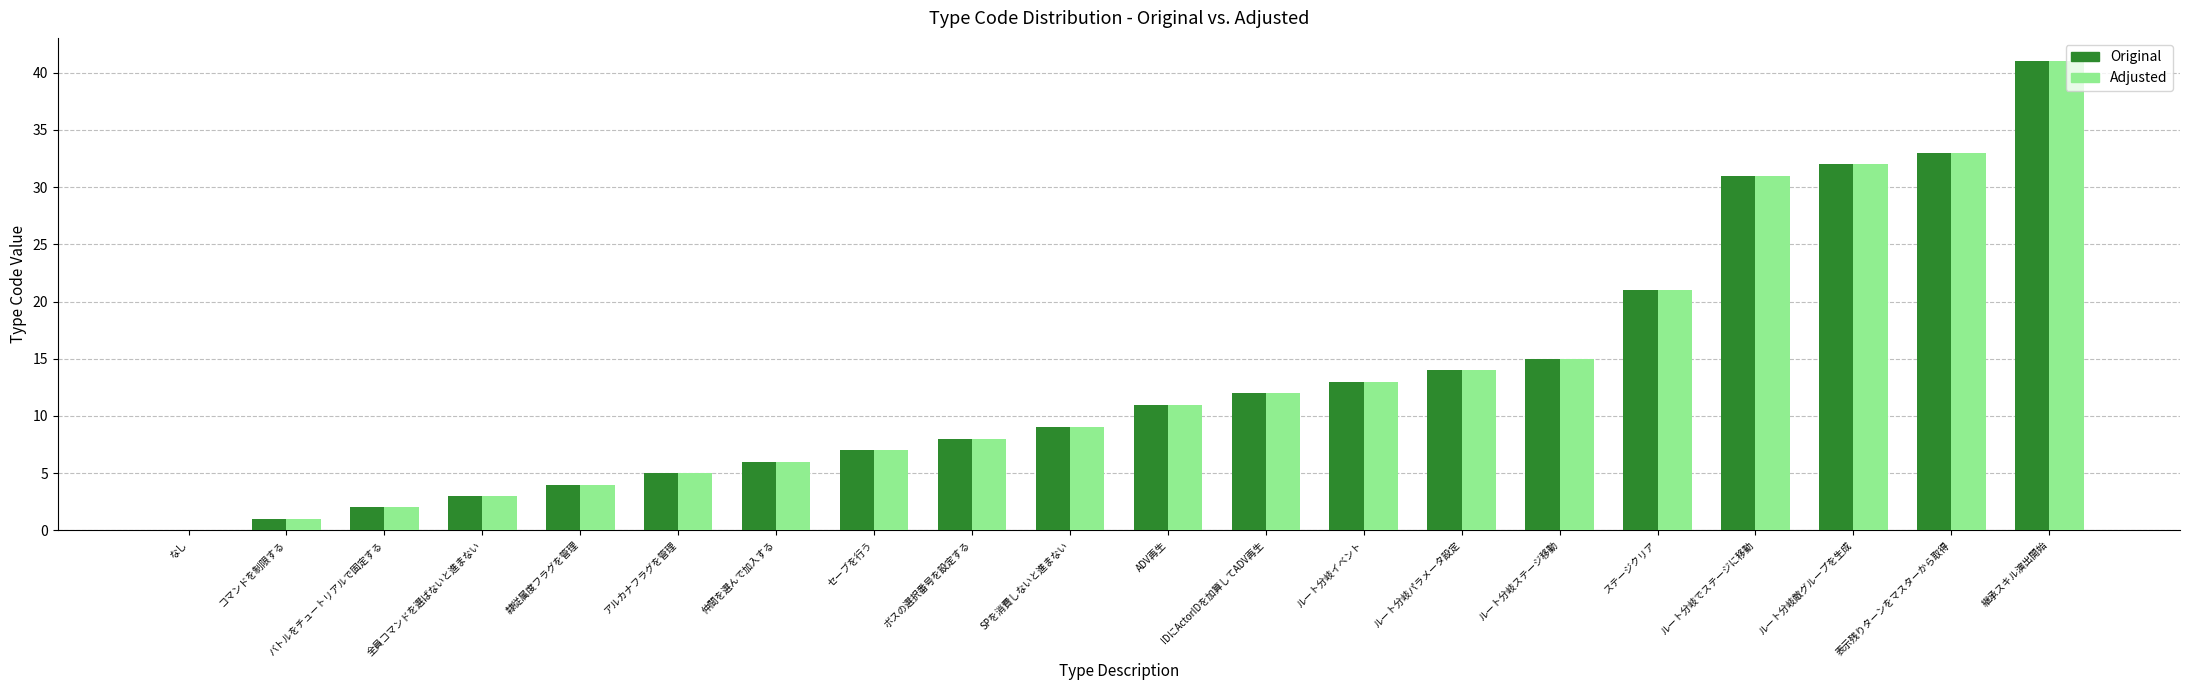

What is the sum of the Adjusted values at IDにActorIDを加算してADV再生 and 継承スキル演出開始?

53